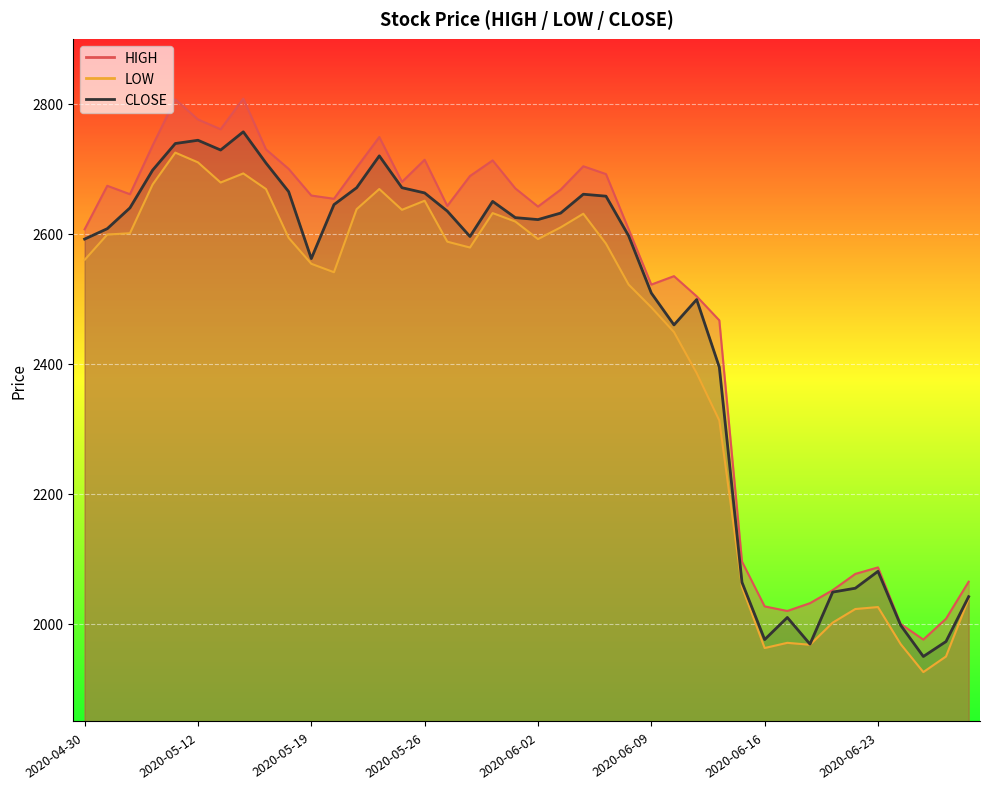

Reading left to right, list all the values displayed in this chart.

HIGH: 2607	2674	2661	2736	2807	2776	2761	2808	2730	2700	2659	2654	2702	2749	2680	2714	2643	2689	2713	2670	2642	2668	2704	2692	2607	2522	2535	2504	2467	2096	2027	2020	2032	2052	2077	2087	2000	1976	2008	2065
LOW: 2560	2599	2601	2676	2725	2710	2679	2693	2669	2594	2554	2541	2638	2669	2637	2651	2588	2579	2632	2619	2592	2610	2631	2585	2522	2487	2449	2386	2313	2057	1963	1971	1968	2002	2023	2026	1969	1926	1950	2039
CLOSE: 2592	2608	2640	2698	2739	2744	2729	2757	2709	2665	2562	2645	2671	2720	2671	2663	2635	2596	2650	2625	2622	2632	2661	2658	2597	2509	2460	2499	2395	2064	1976	2010	1969	2049	2055	2081	1998	1950	1973	2042